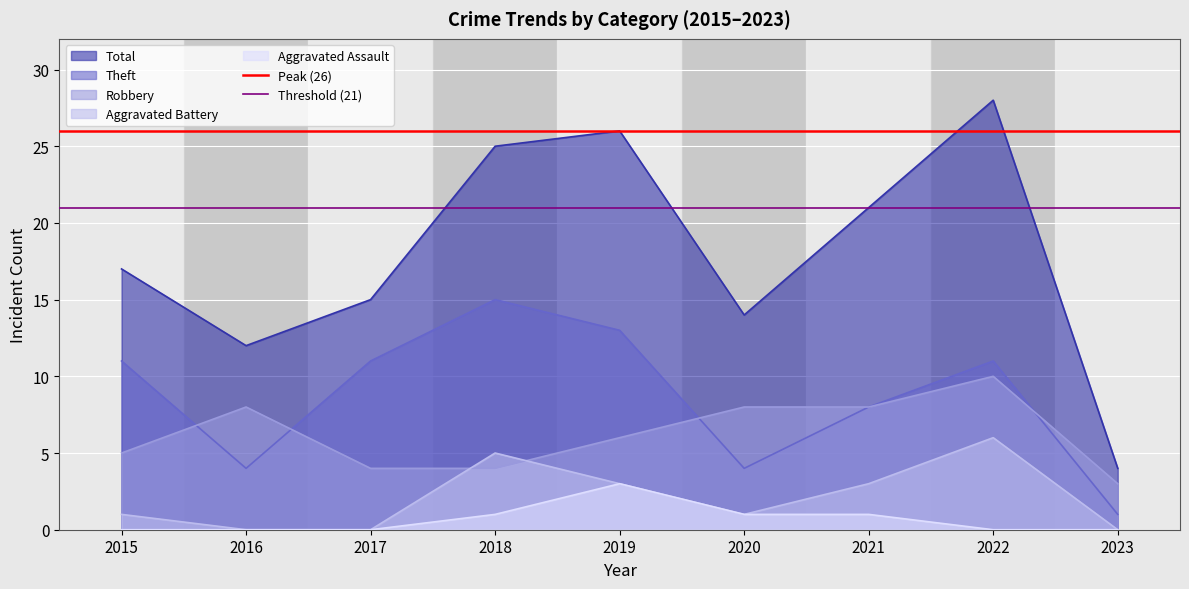

True or false: Robbery has a value of 5 at 2023.

False